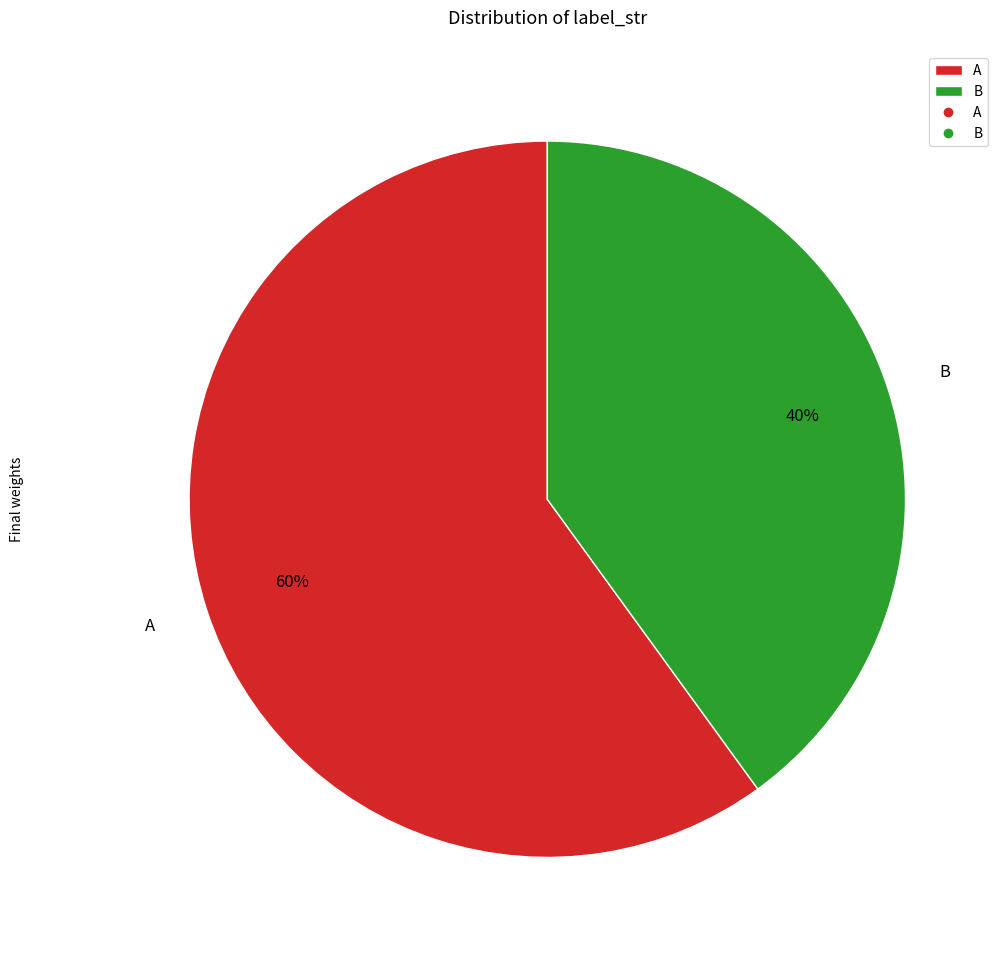

What is the ratio of the value at B to the value at A?

0.7